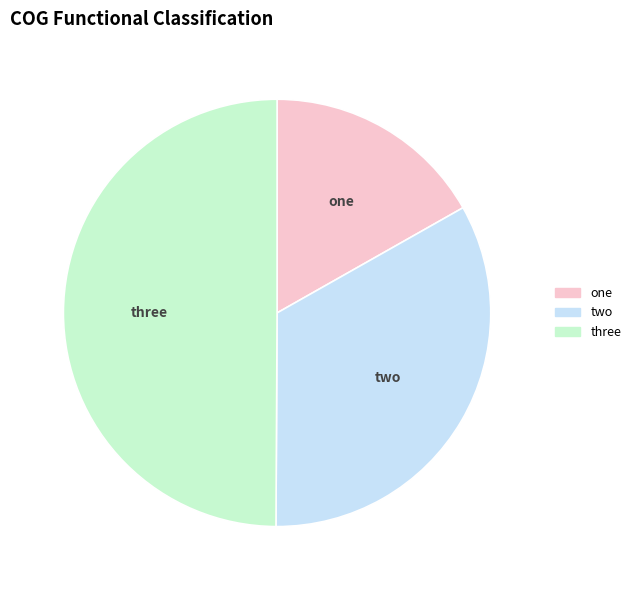

Rank the categories by value from lowest to highest.

one, two, three